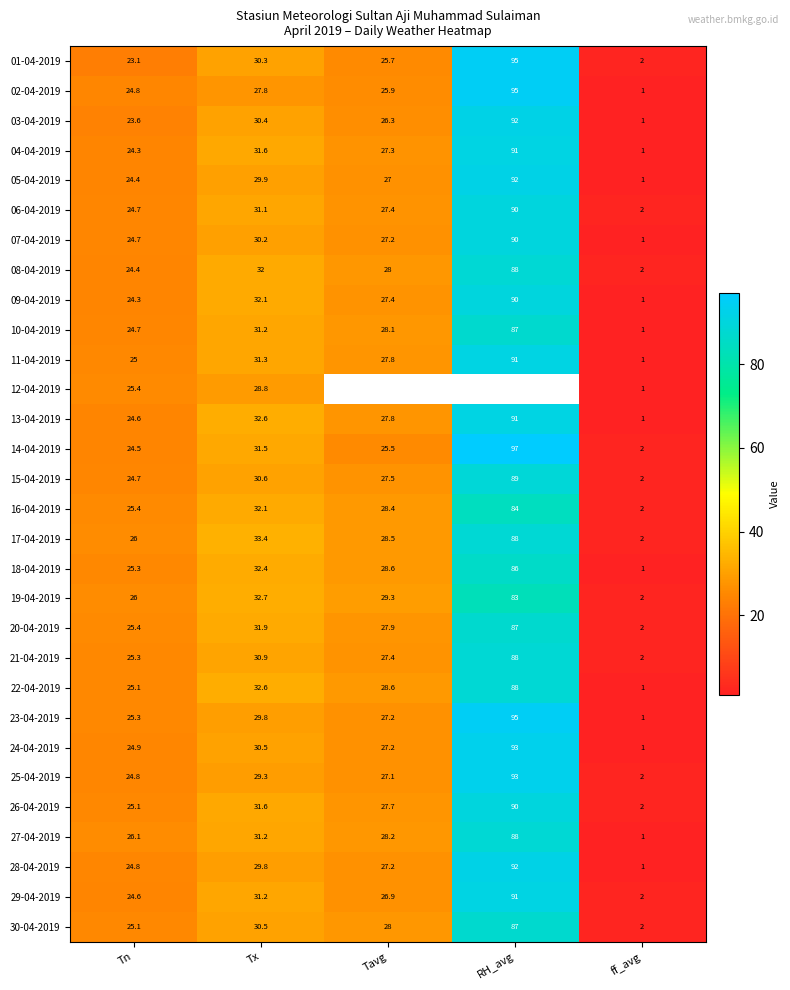

The value of 25-04-2019 at Tx is 29.3. True or false?

True